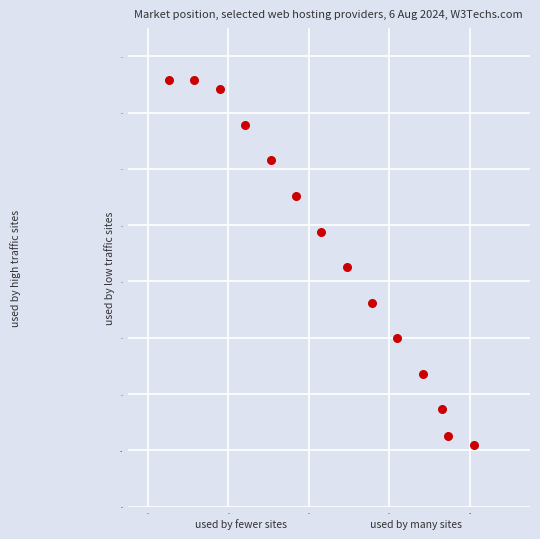

What is the range of X values (max minus min)?

75.8